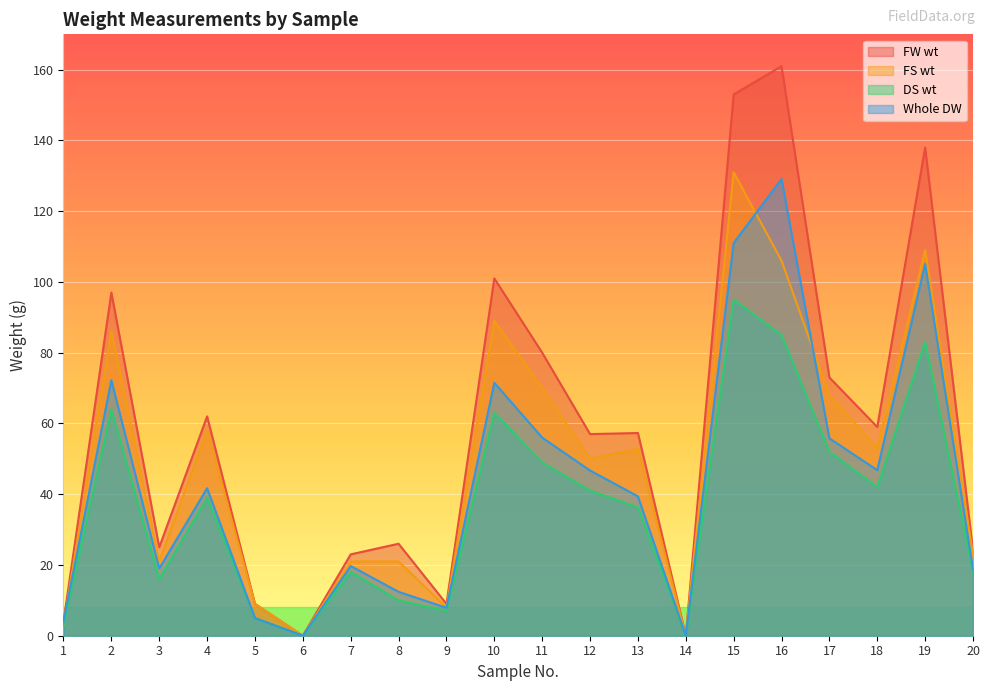

What is the value of the FS wt point at the 4th from the left?

58.0